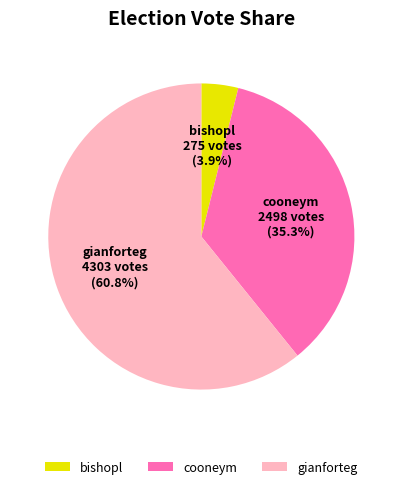

How many slices are in this pie chart?

3